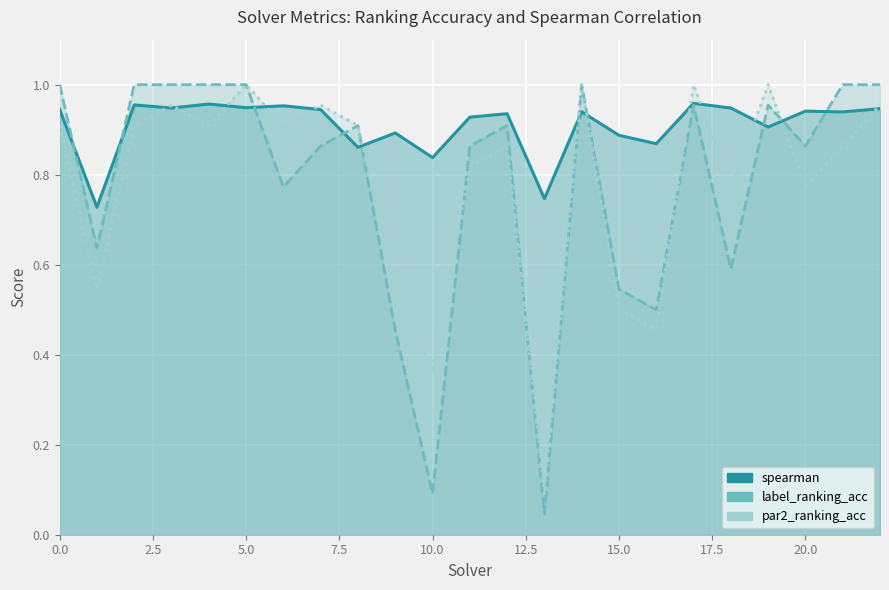

Reading left to right, transcribe all the data shown in this chart.

spearman: 0=0.9	1=0.7	2=1.0	3=0.9	4=1.0	5=0.9	6=1.0	7=0.9	8=0.9	9=0.9	10=0.8	11=0.9	12=0.9	13=0.7	14=0.9	15=0.9	16=0.9	17=1.0	18=0.9	19=0.9	20=0.9	21=0.9	22=0.9
label_ranking_acc: 0=1.0	1=0.6	2=1.0	3=1.0	4=1.0	5=1.0	6=0.8	7=0.9	8=0.9	9=0.5	10=0.1	11=0.9	12=0.9	13=0.0	14=1.0	15=0.5	16=0.5	17=1.0	18=0.6	19=1.0	20=0.9	21=1.0	22=1.0
par2_ranking_acc: 0=0.9	1=0.5	2=0.9	3=1.0	4=0.9	5=1.0	6=0.9	7=1.0	8=0.9	9=0.5	10=0.4	11=0.8	12=0.9	13=0.1	14=1.0	15=0.5	16=0.5	17=1.0	18=0.8	19=1.0	20=0.8	21=0.9	22=1.0